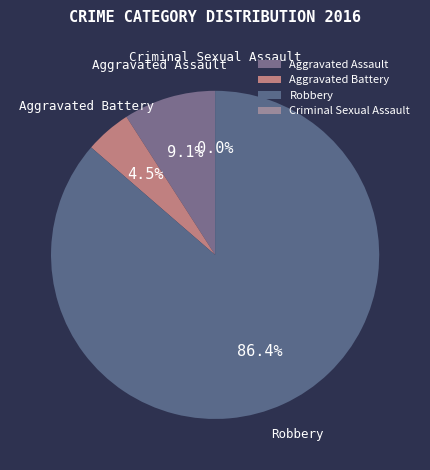

Approximately how many times larger is the value at Robbery compared to Aggravated Assault?

9.5